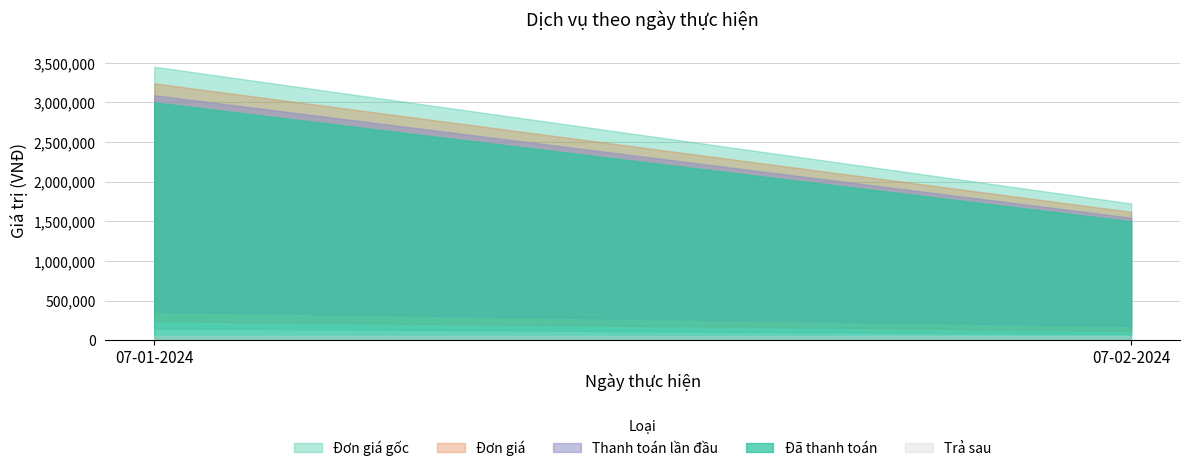

What is the sum of the Đã thanh toán values at 07-02-2024 and 07-01-2024?

4500000